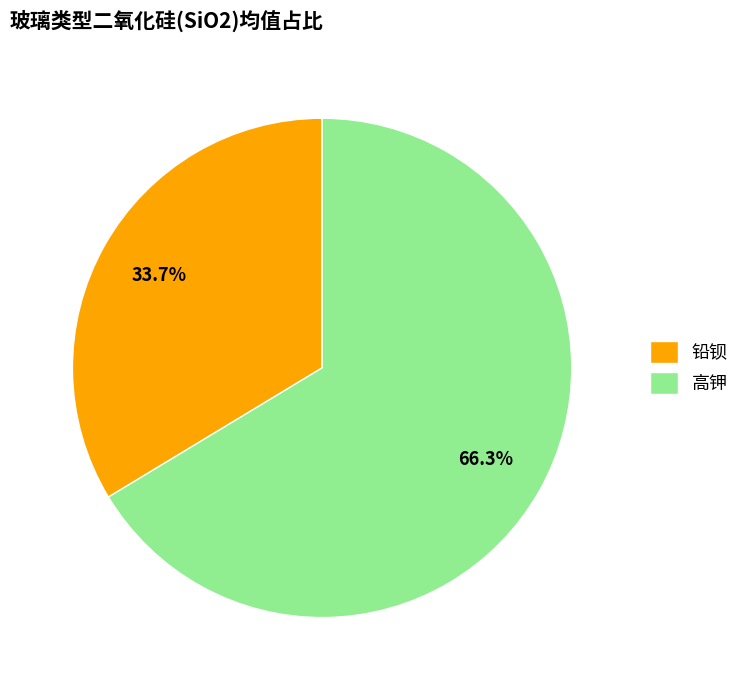

To the nearest percent, what portion does 铅钡 represent?

34%